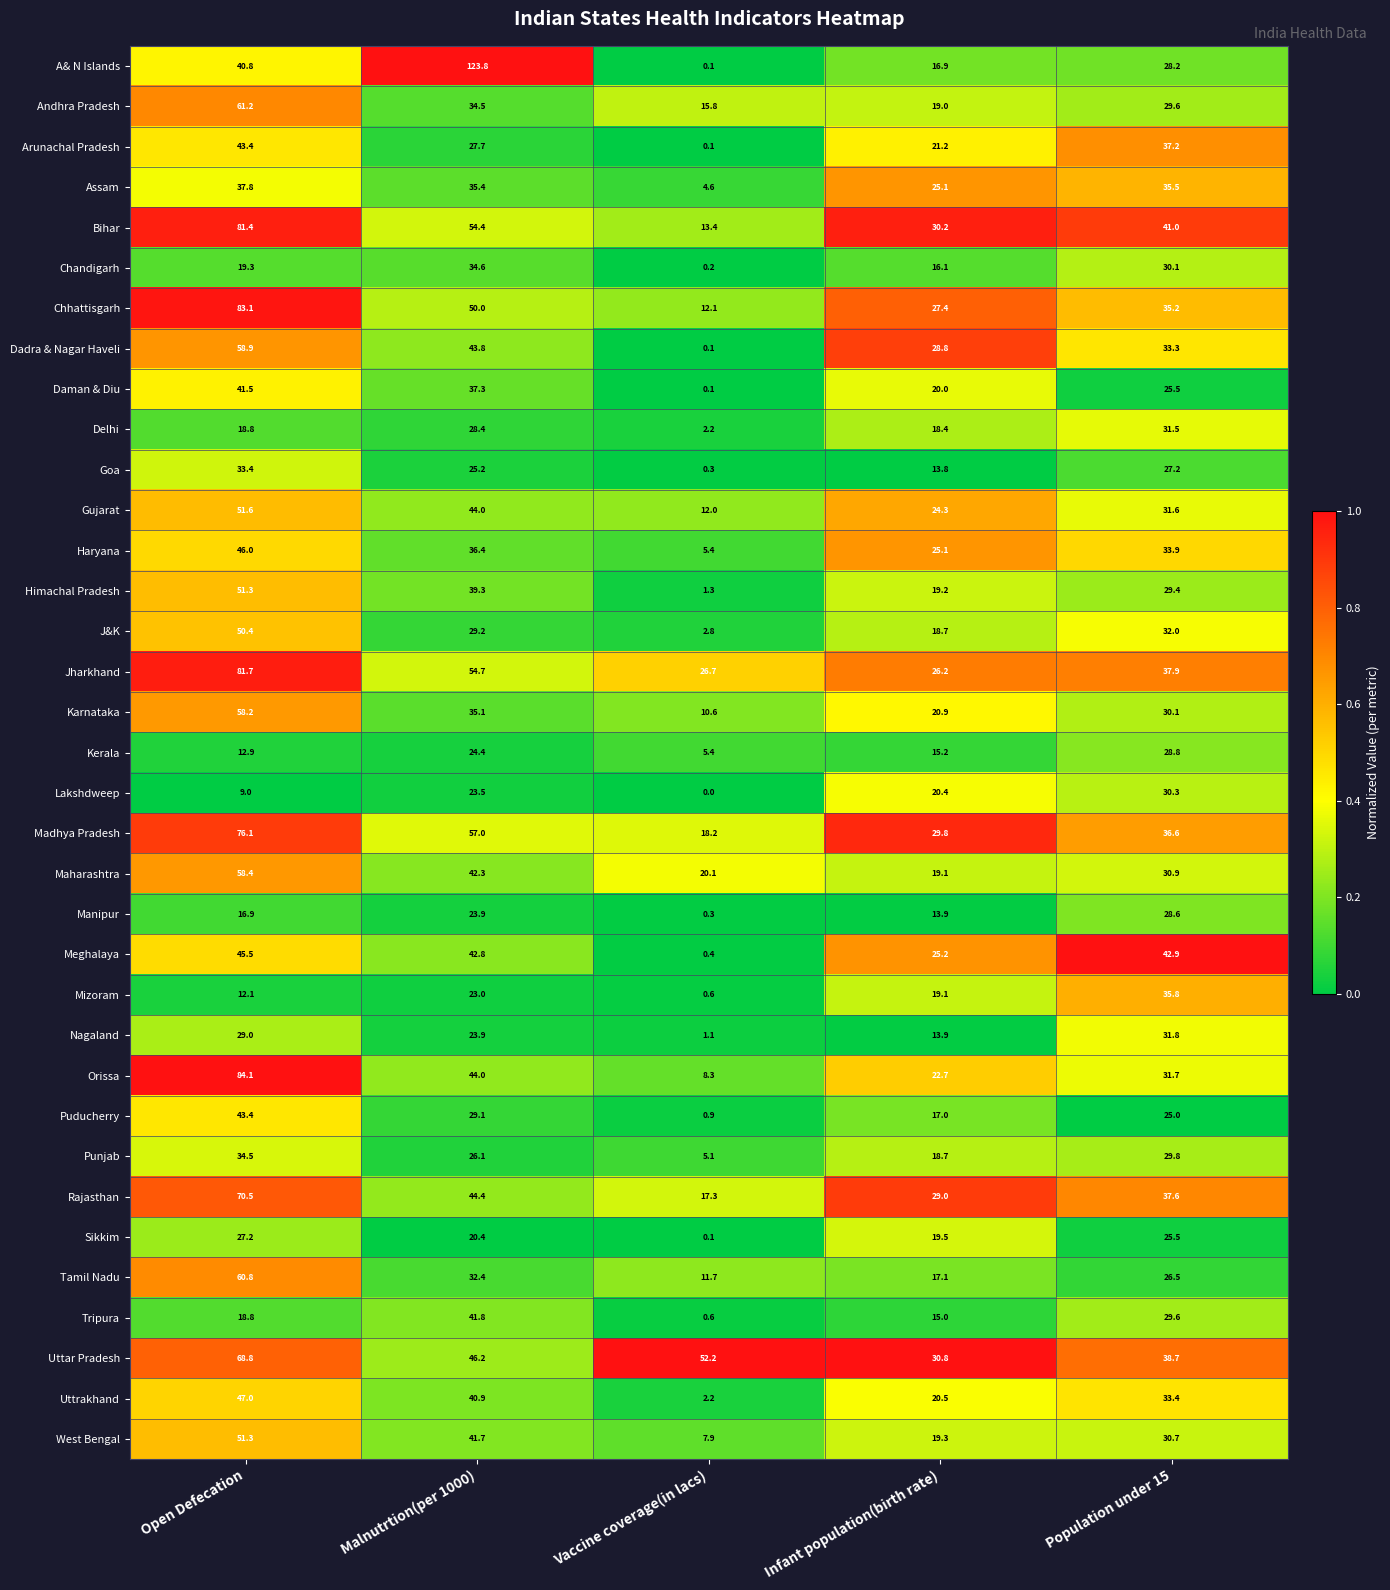

Between Vaccine coverage(in lacs) and Population under 15, which series saw the biggest shift?

Meghalaya